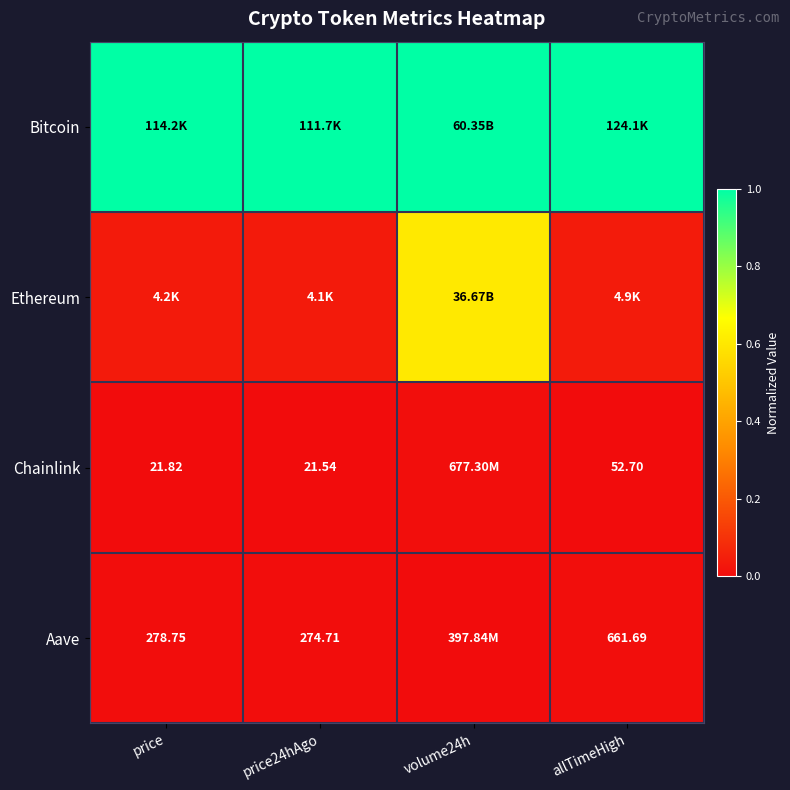

Which label corresponds to the largest value in the chart?

price